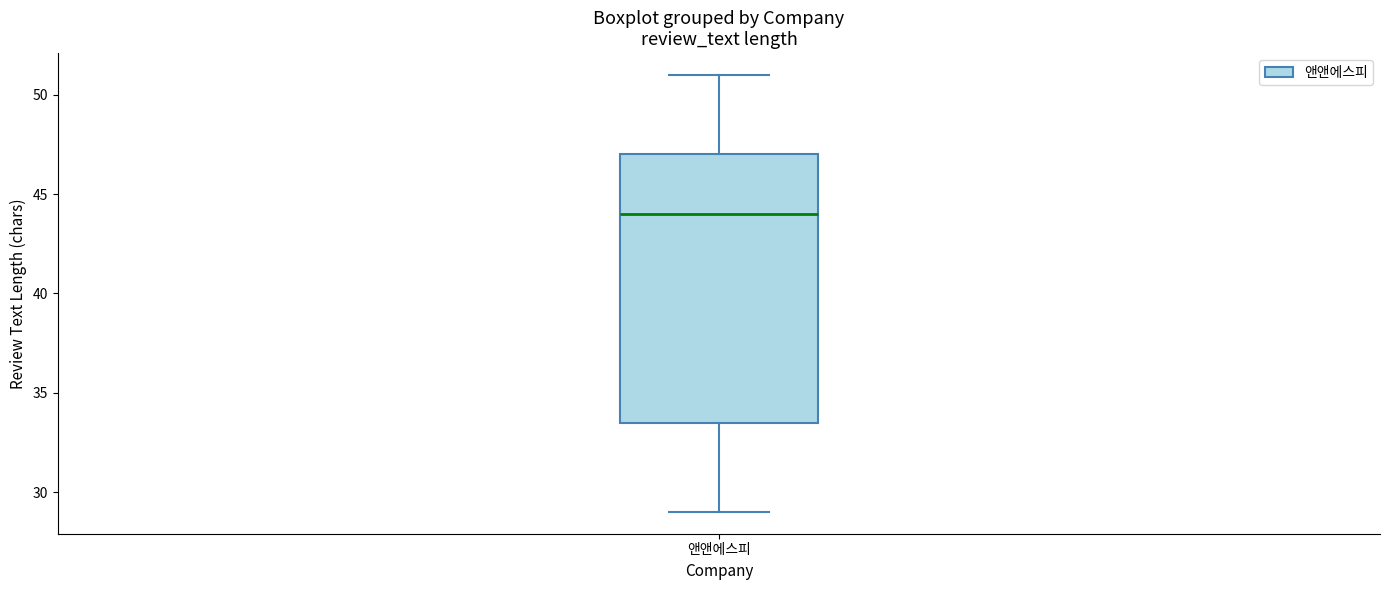

Where does the lower whisker of the box for 앤앤에스피 end on the y-axis? The values are not printed on the chart, so give them approximately, as read against the axis.

29.0